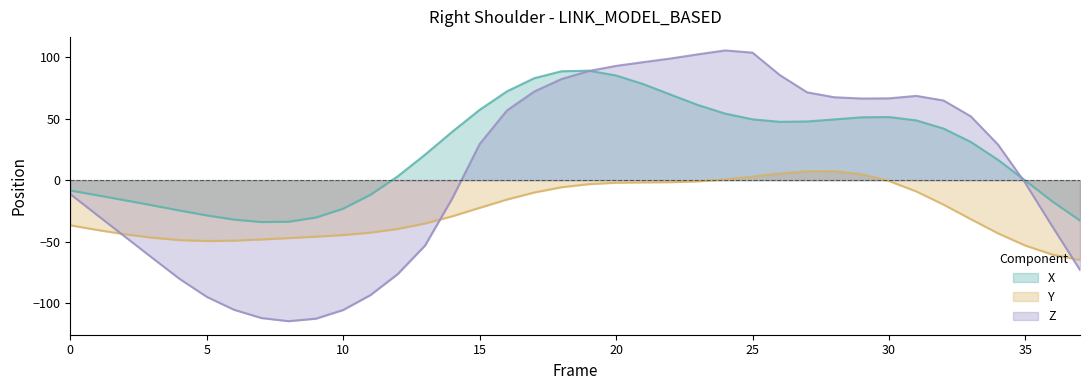

What is the smallest value displayed?

-114.9